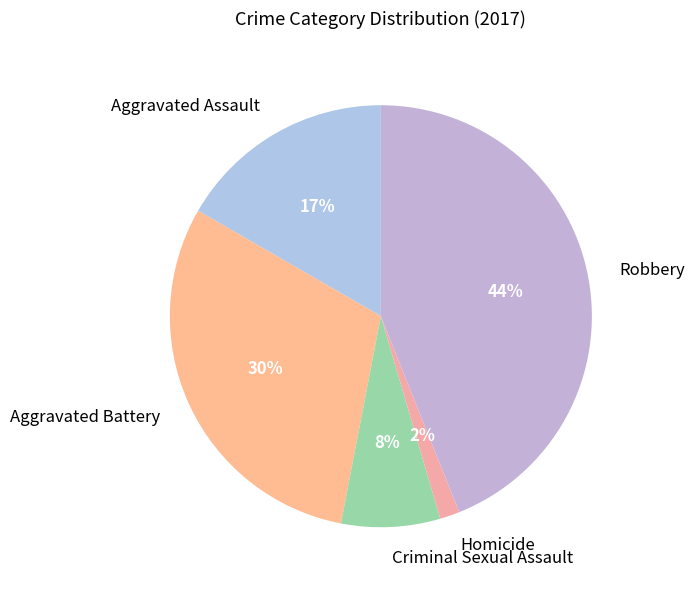

Count the number of slices in the pie.

5